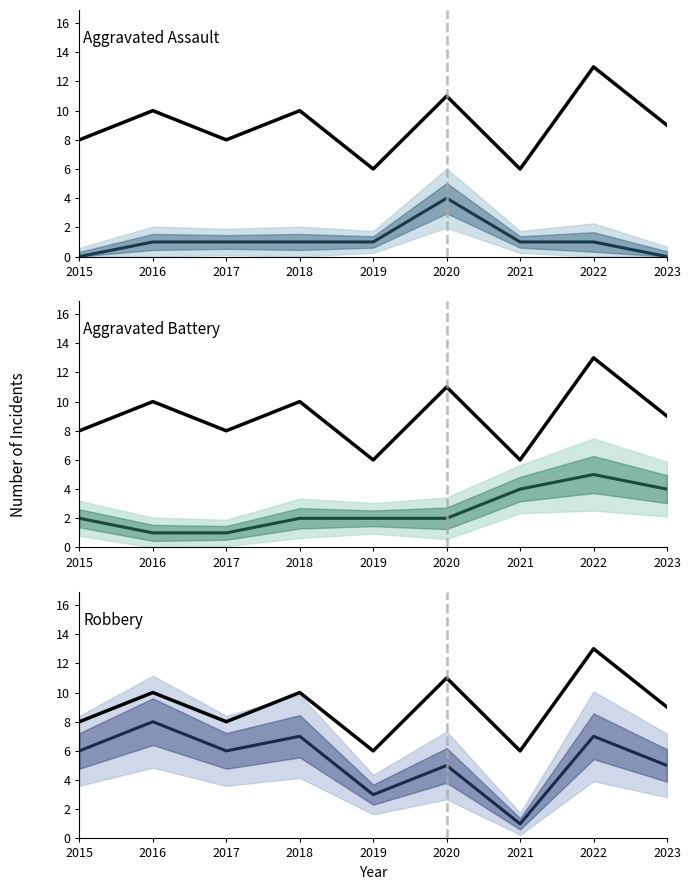

How many Robbery values are between 5 and 7?

6